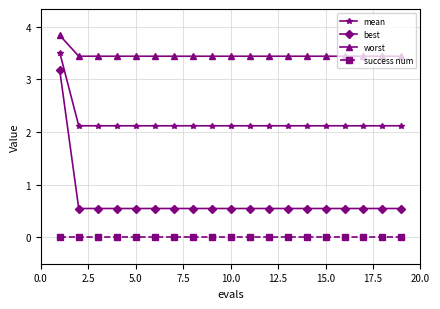

What is the value of the mean point at the 13th from the left?

2.1